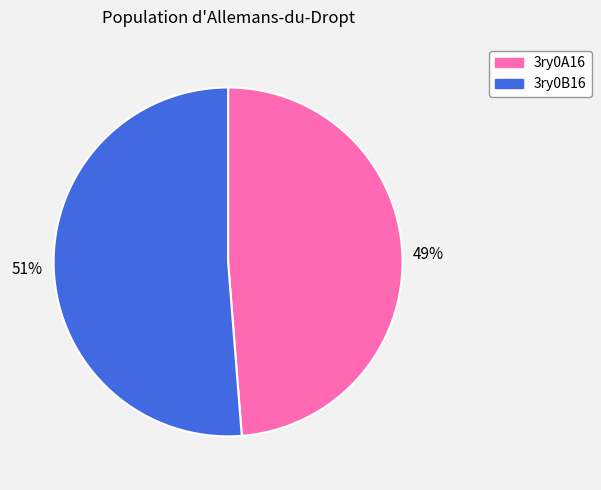

Is the sum of 3ry0B16 and 3ry0A16 greater than half?

Yes